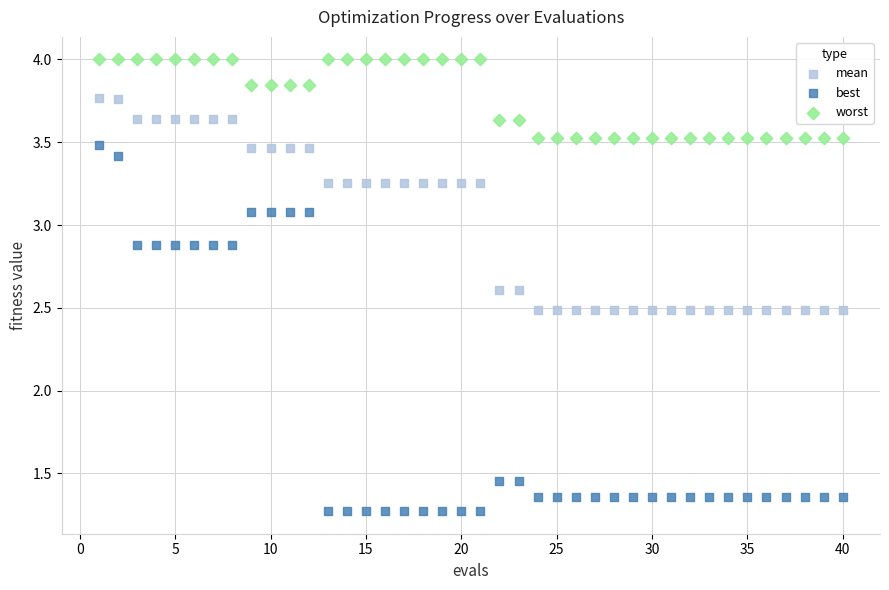

Which series reaches the minimum Y coordinate?

best